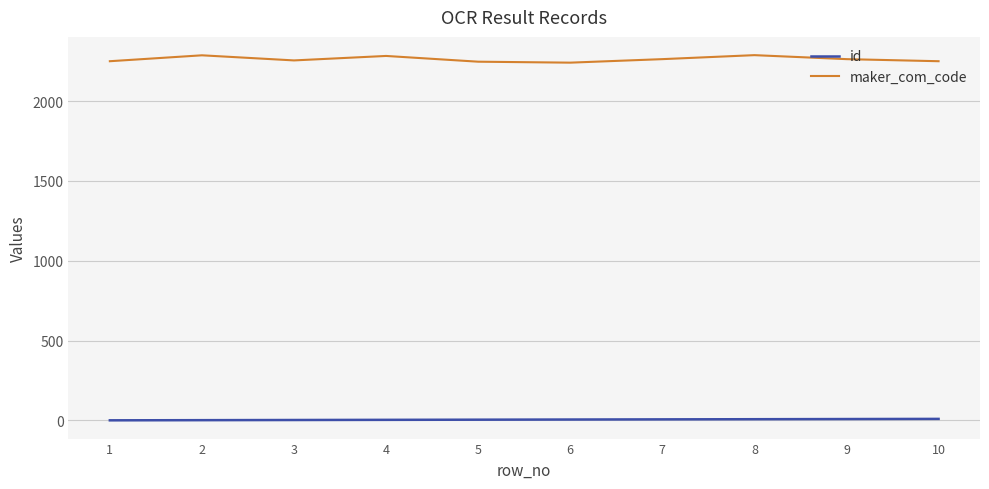

The maker_com_code series shows 3806 at 2. True or false?

False